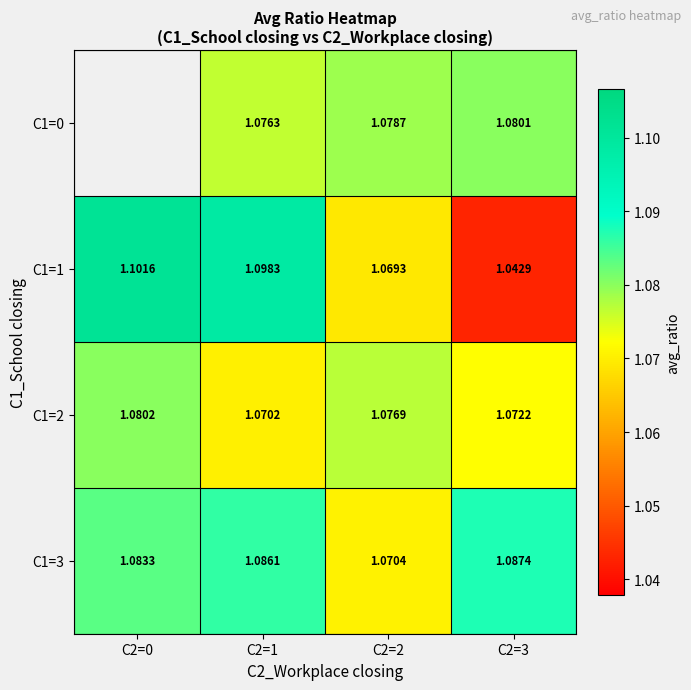

Which category has the highest value in the C1=0 series?

C2=3